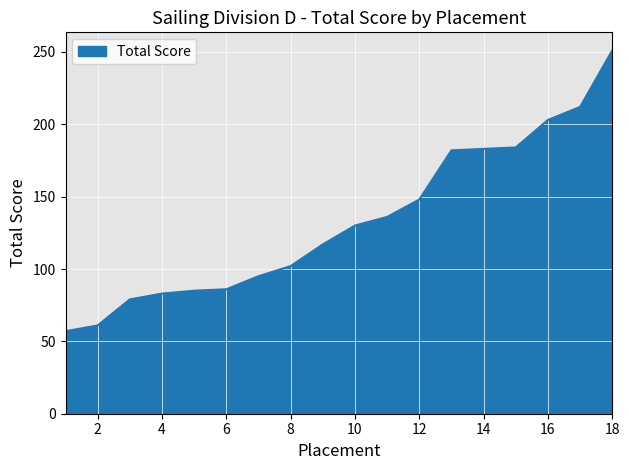

What is the greatest value displayed?

251